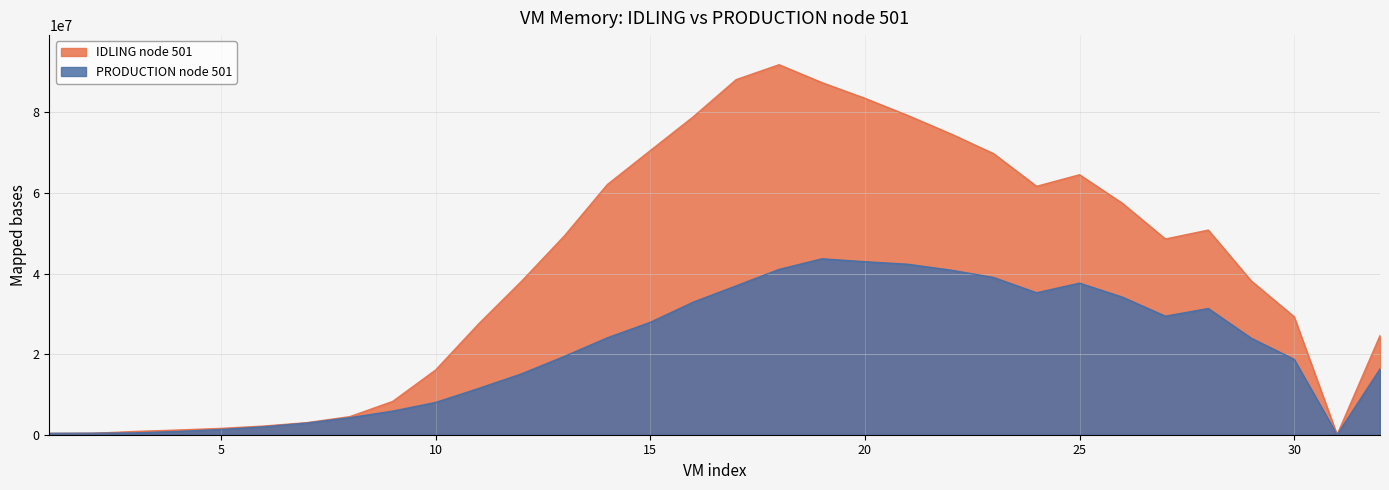

What are all the series names shown in the legend?

IDLING node 501, PRODUCTION node 501